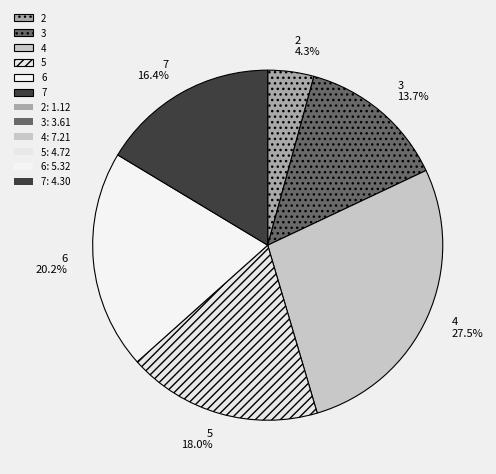

Which category has the biggest portion of the pie?

4